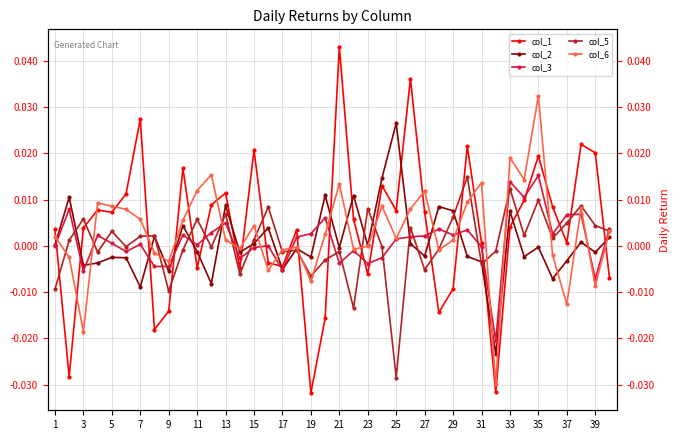

Which series changed the most between 29 and 22?

col_1